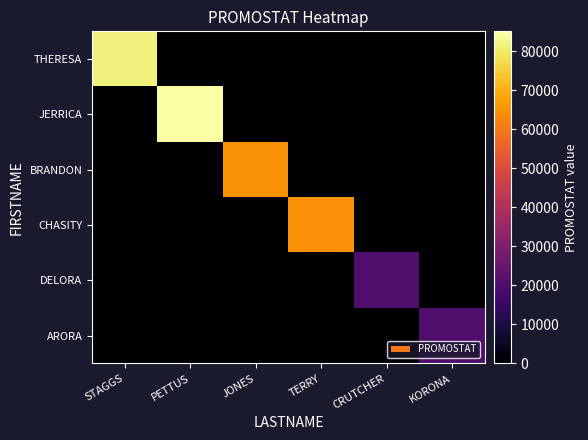

Which series changed the most between PETTUS and CRUTCHER?

JERRICA